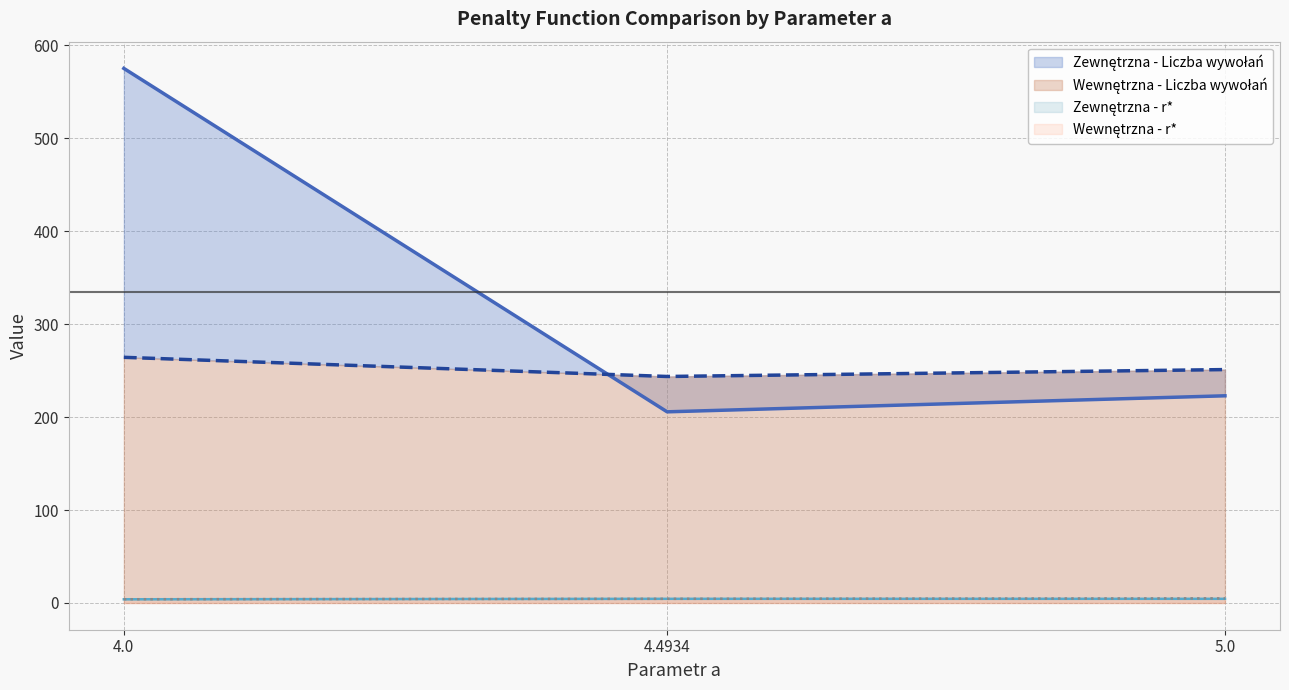

Does the chart have visible grid lines?

Yes